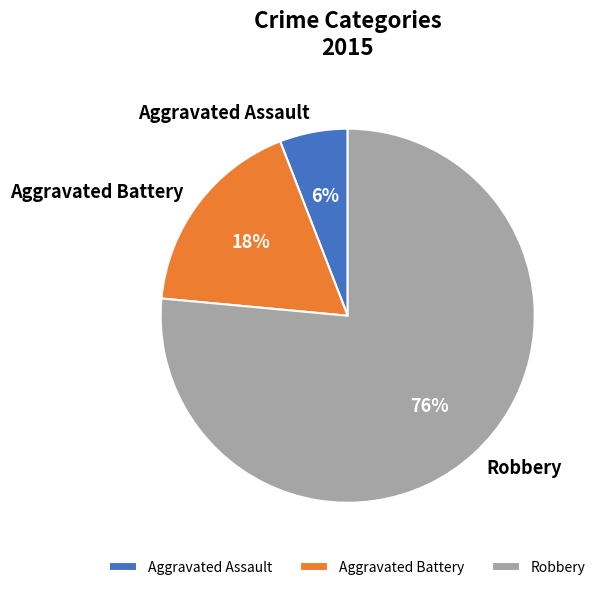

What is the smallest slice in the pie chart?

Aggravated Assault